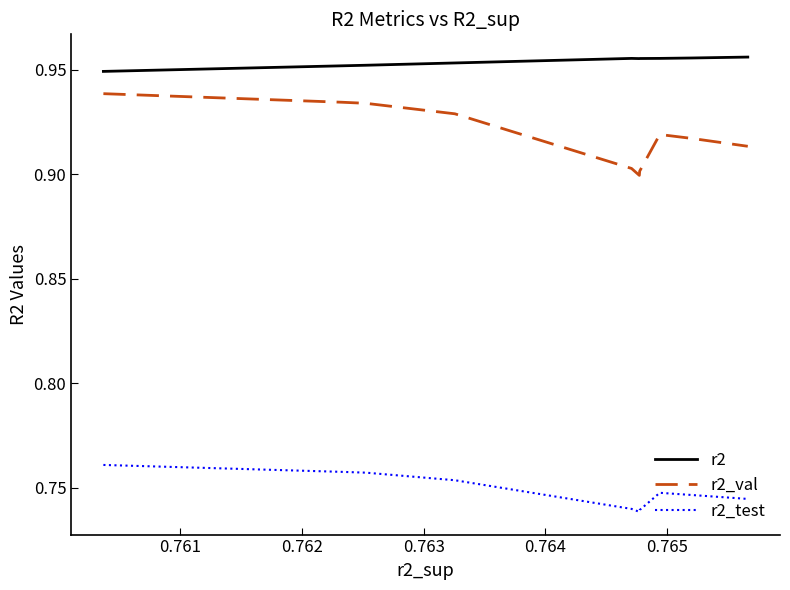

True or false: r2_test and r2_val cross at least once.

False